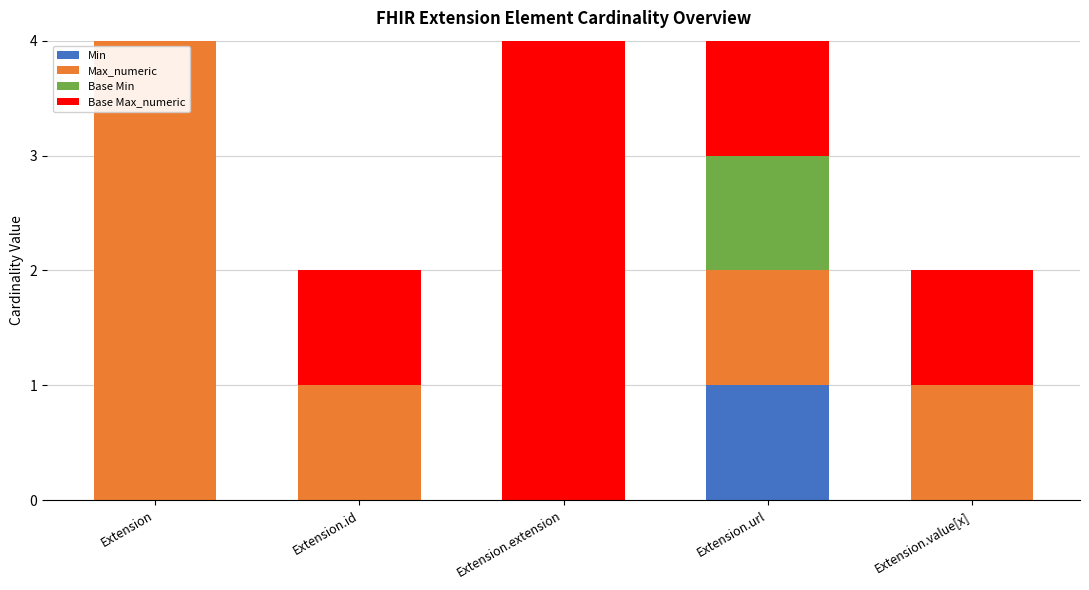

What is the highest value of the Base Min series?

1